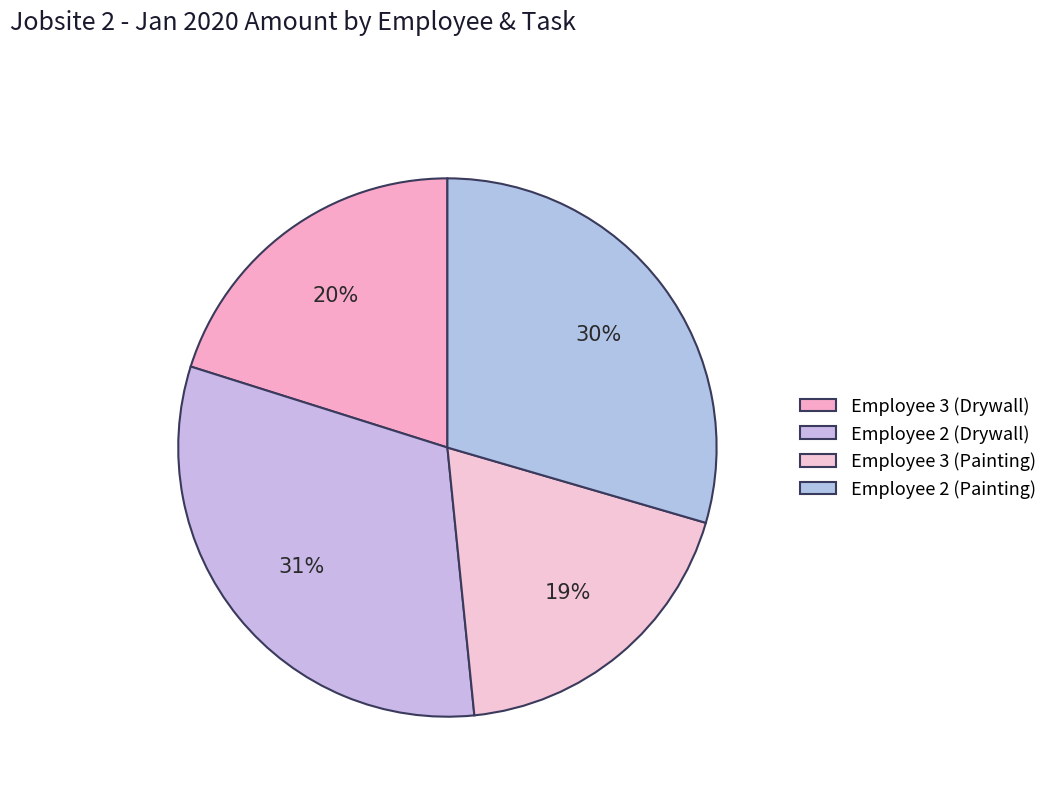

Is Employee 3 (Drywall) the majority of the pie?

No